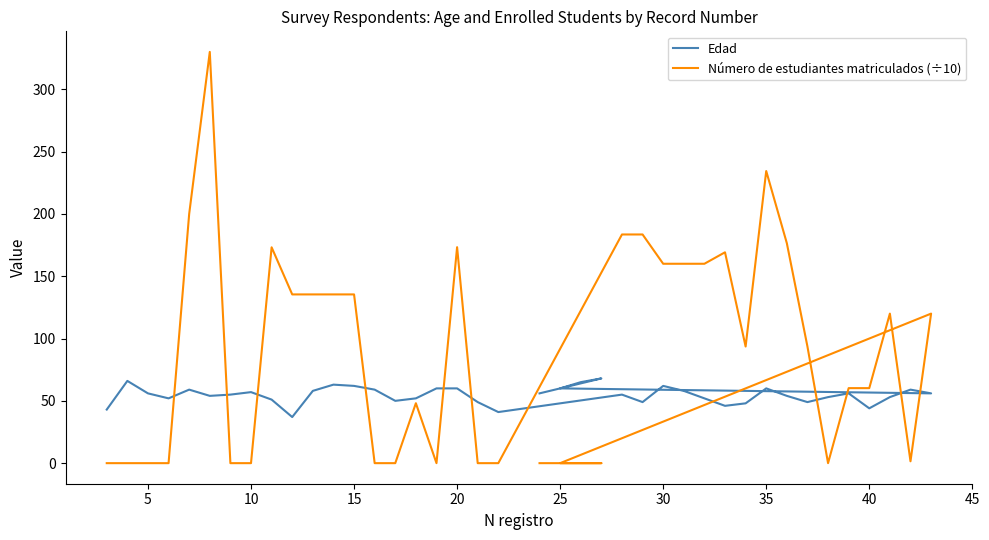

Is the value of Número de estudiantes matriculados (÷10) at 19 greater than the value of Edad at 26?

No